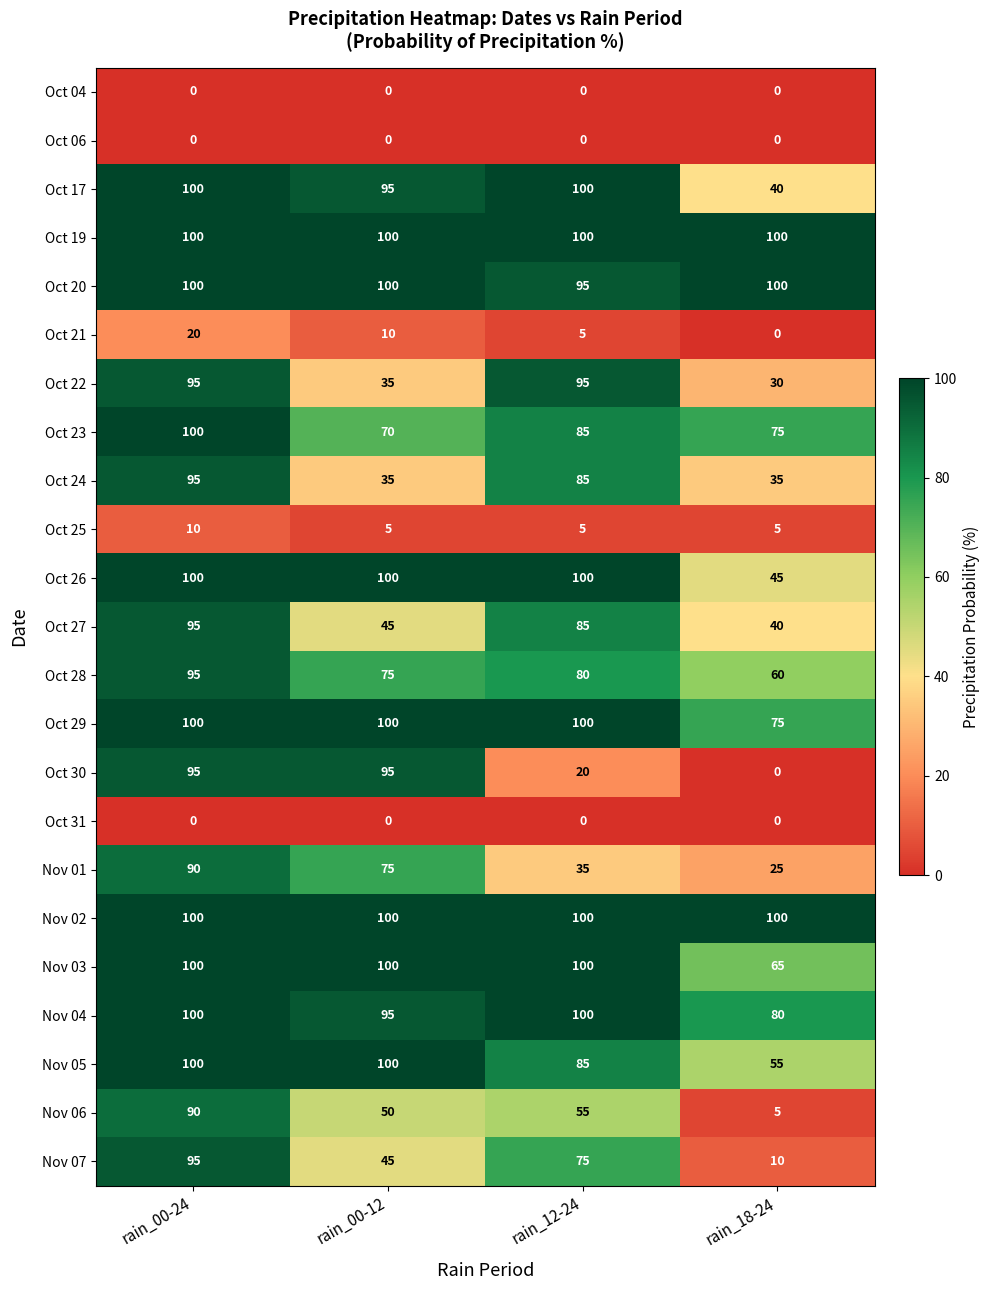

Count the Oct 30 values in the range 20 to 95.

3